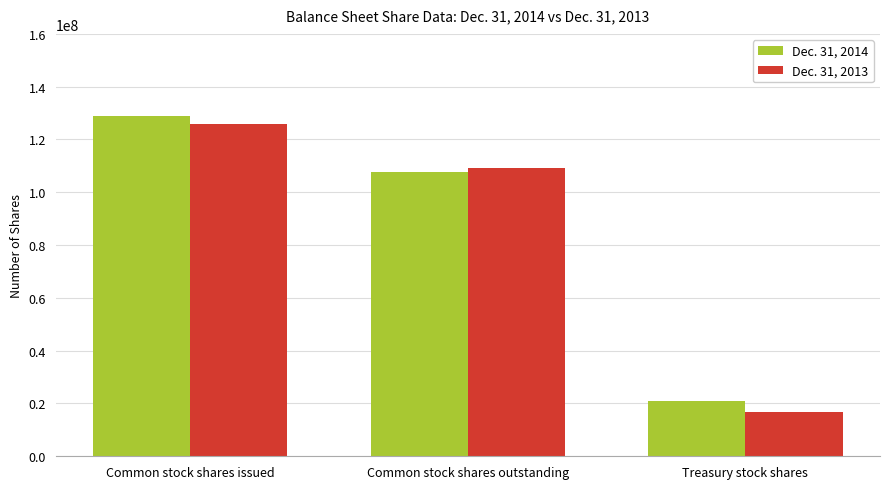

At which label does Dec. 31, 2014 first exceed 107800000?

Common stock shares issued